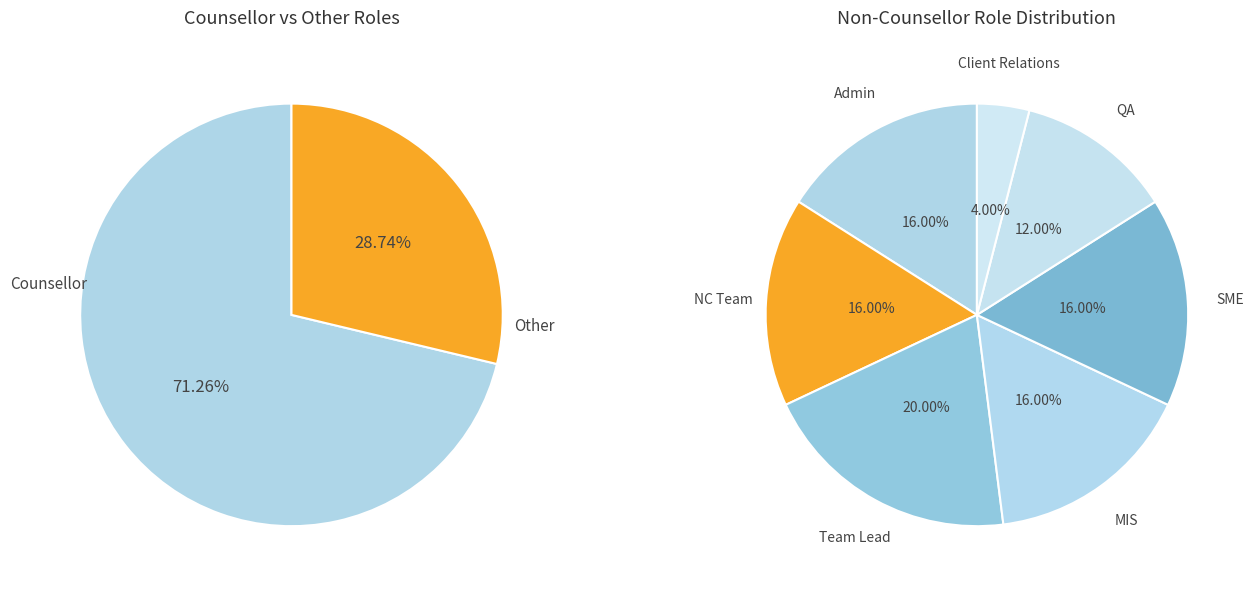

Combined, do SME and Team Lead account for over 50%?

No